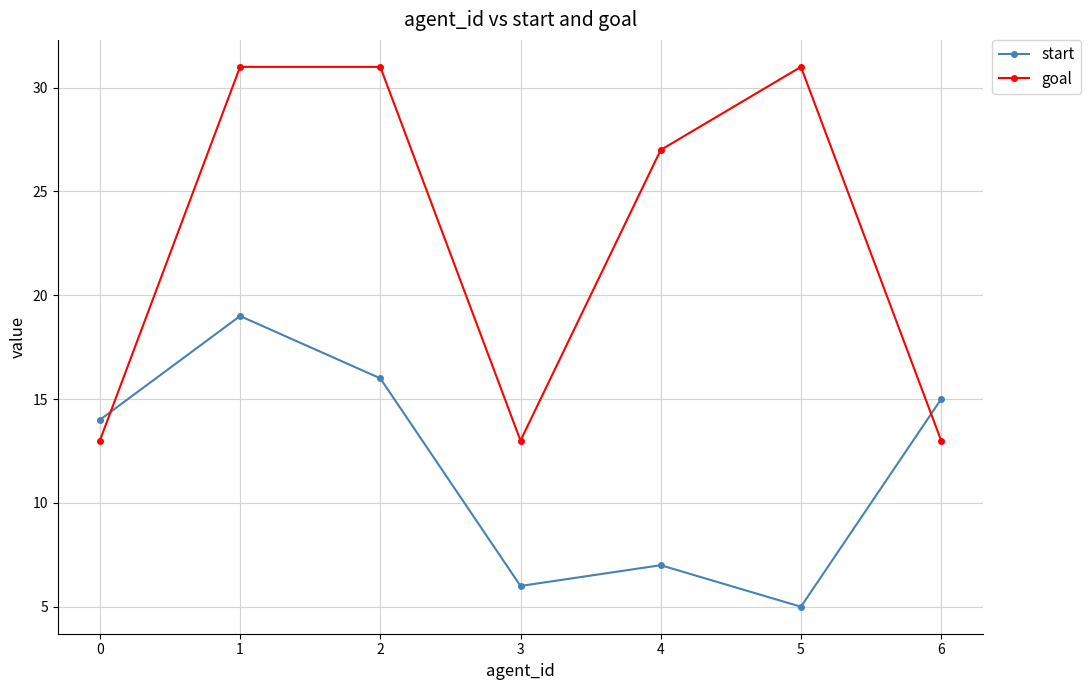

At how many categories does at least one series exceed 16?

4